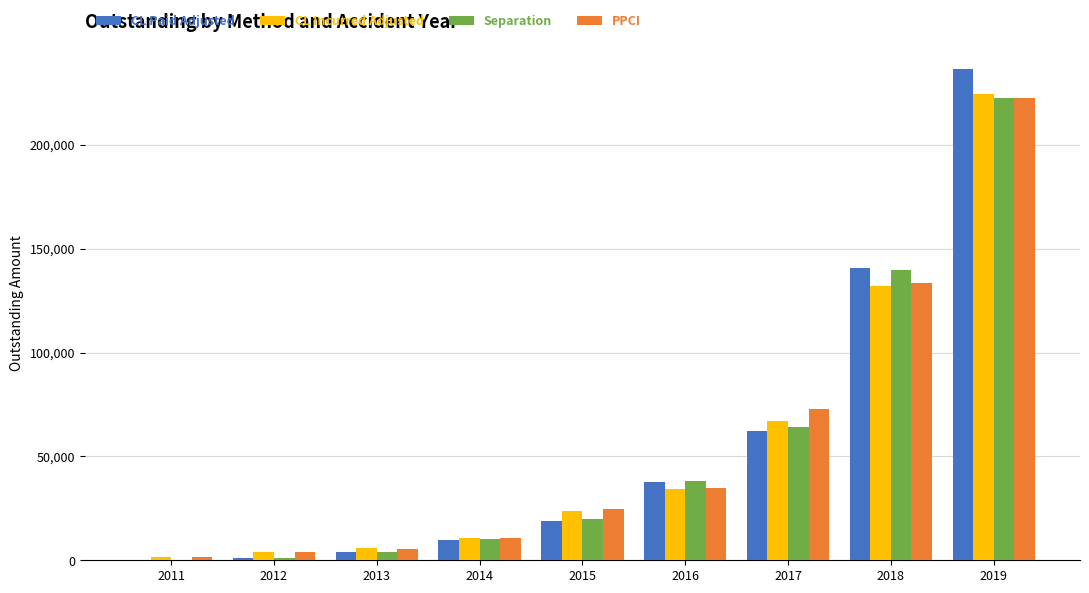

How many groups of bars are there?

9